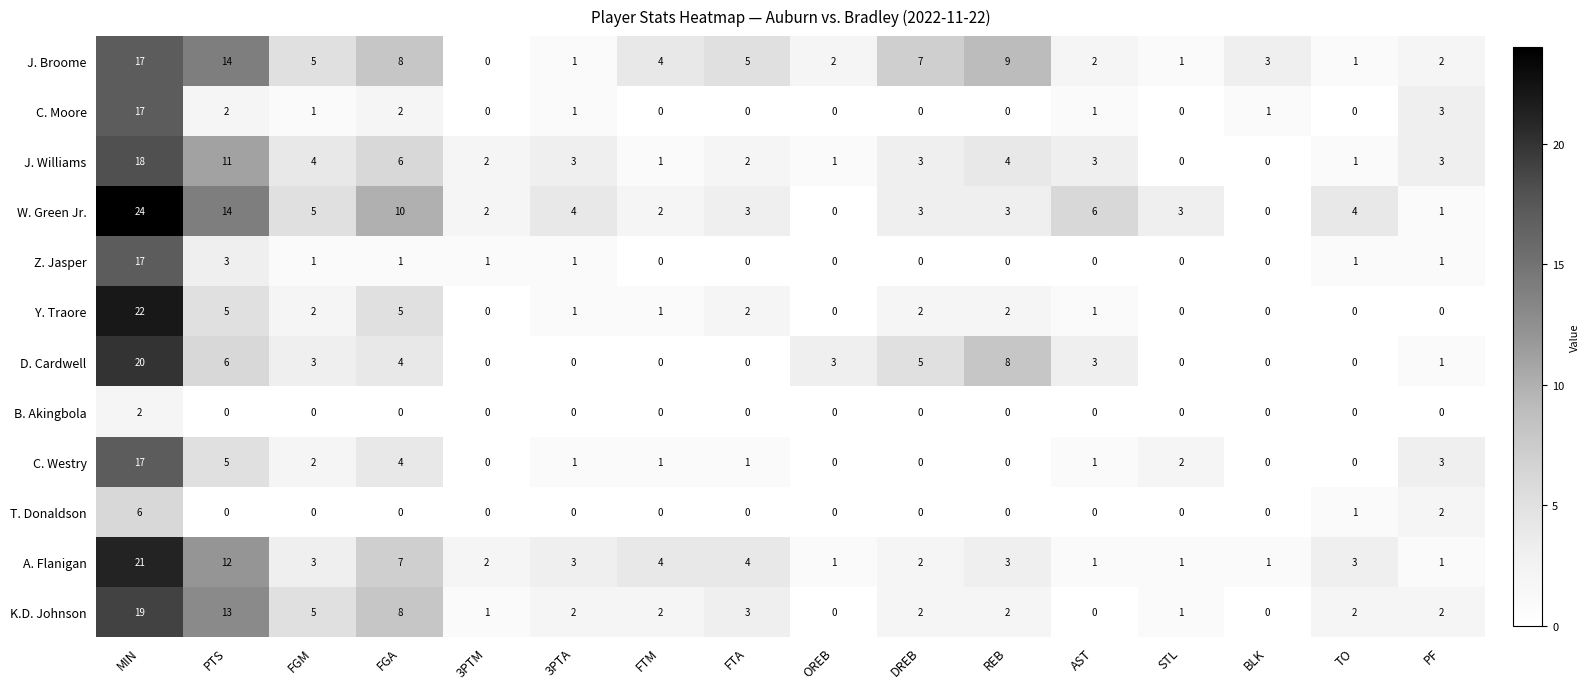

How many positive values does the J. Broome series have?

15